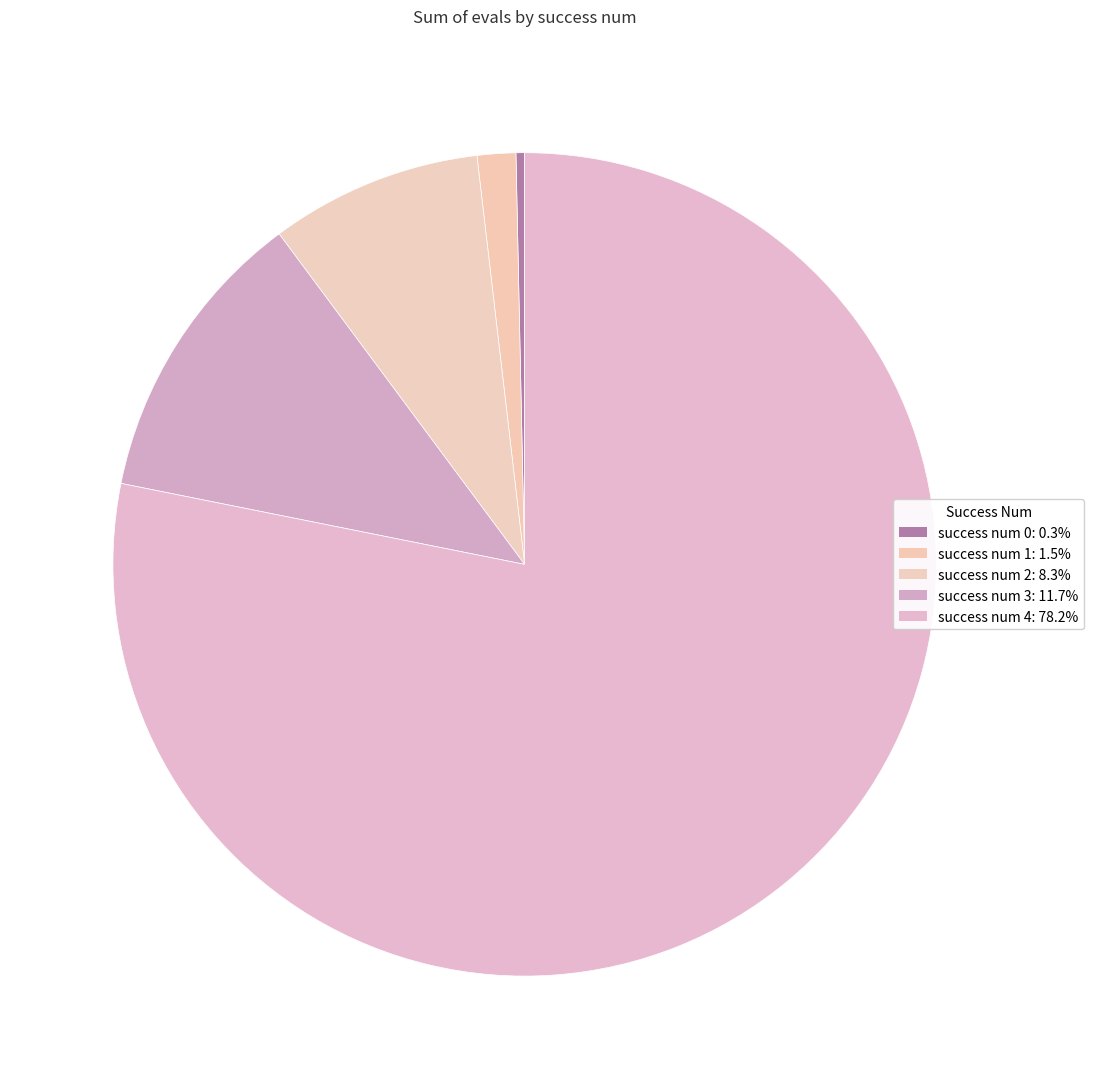

Count the number of slices in the pie.

5